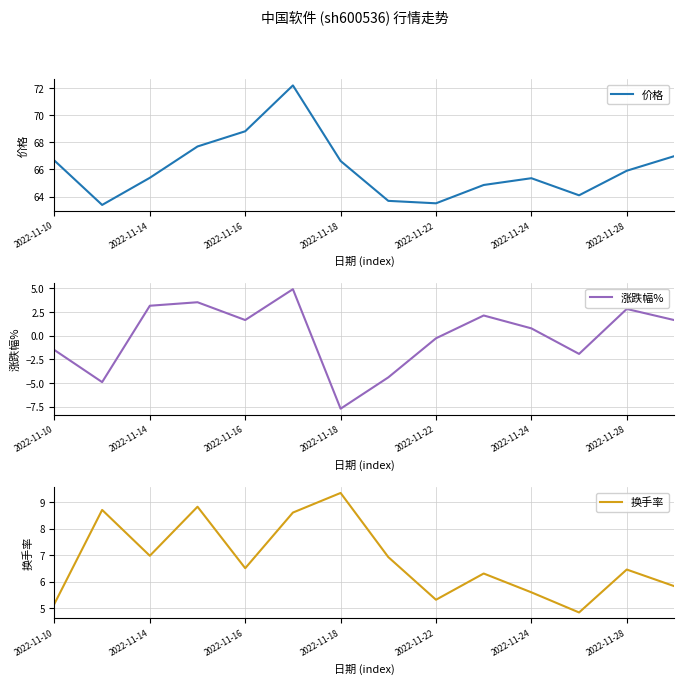

What is the lowest value of the 价格 series?

63.4